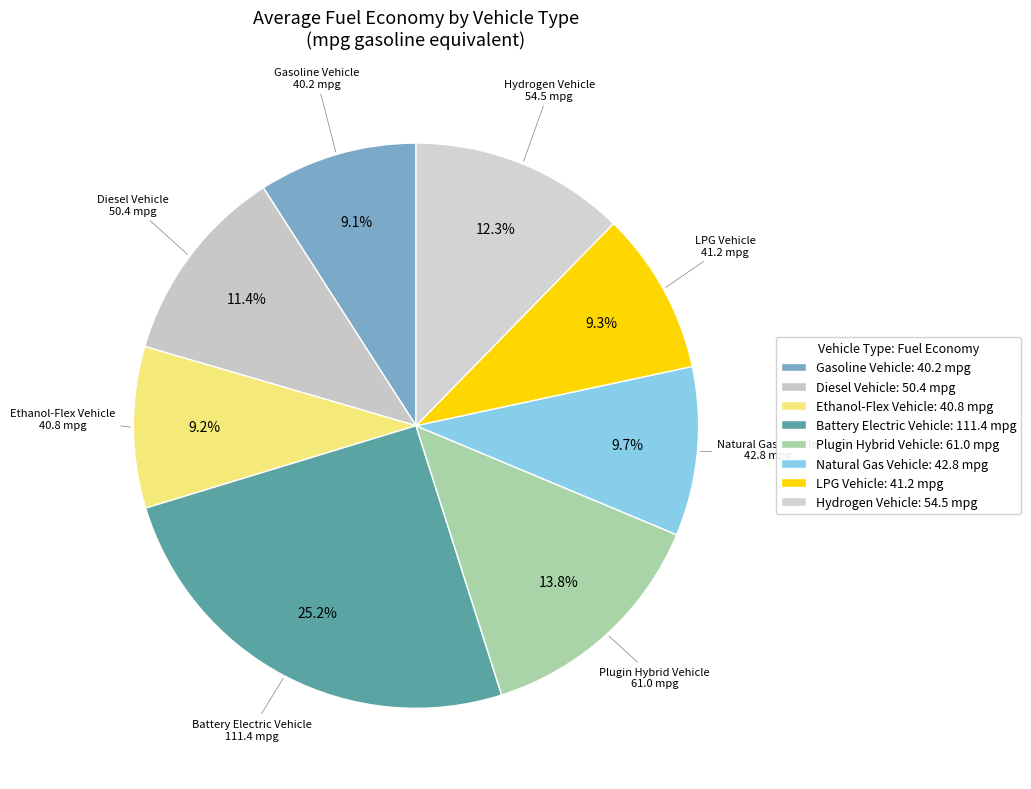

Is there a majority slice in this chart?

No